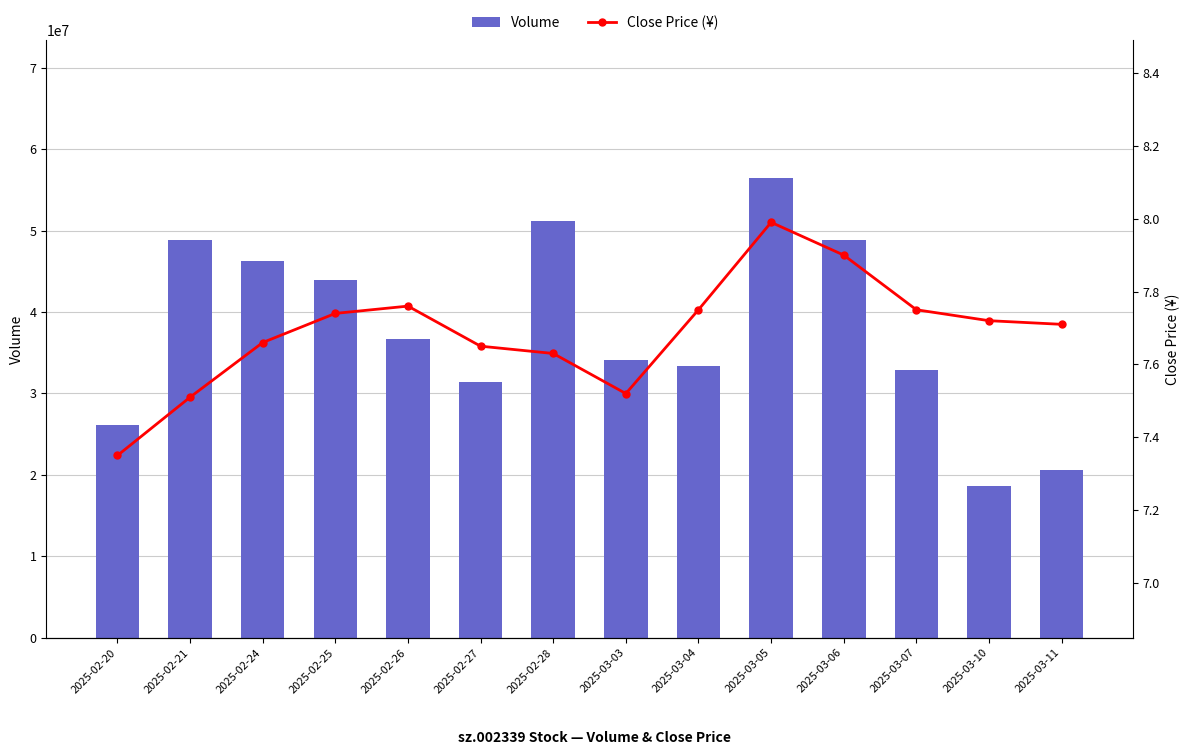

The value of Volume at 2025-02-27 is 31396574.0. True or false?

True